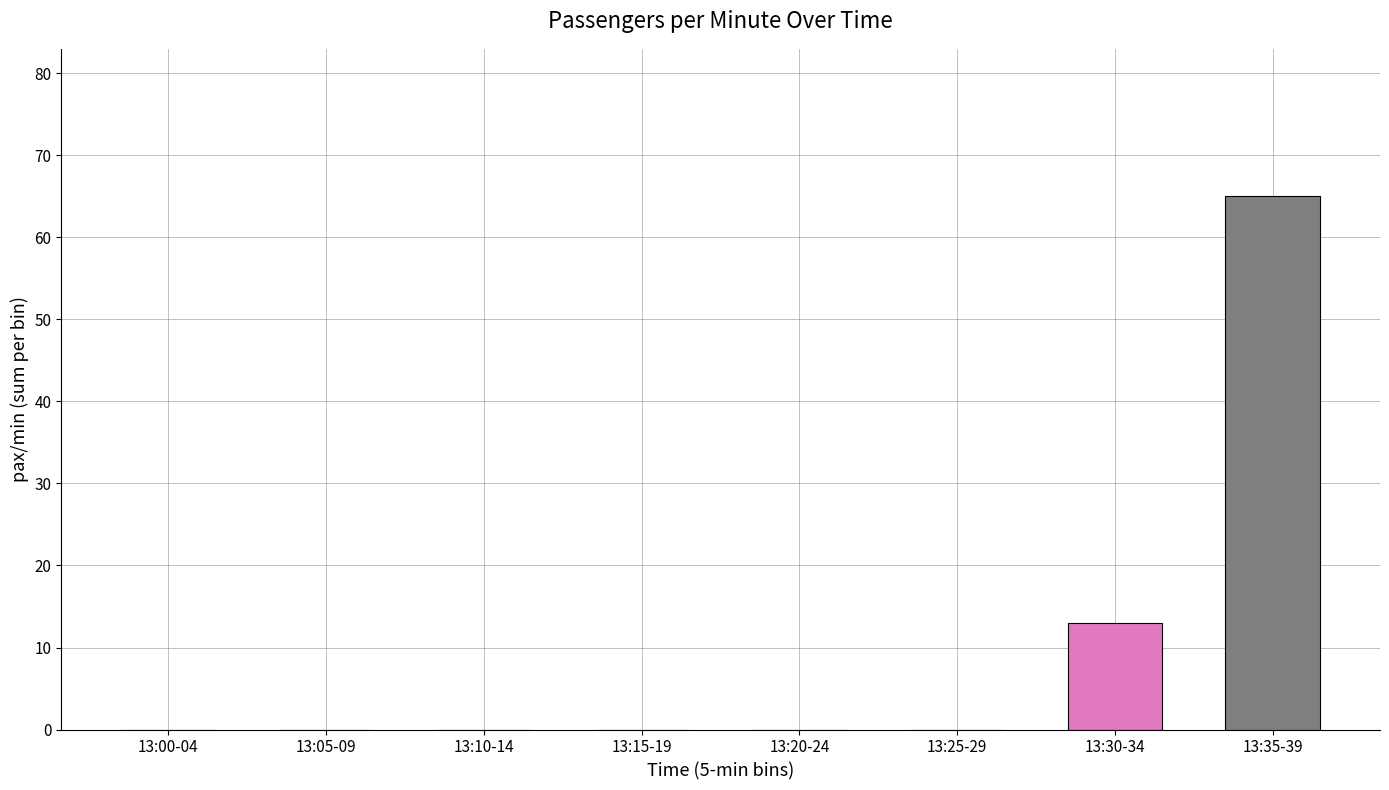

What is the maximum value shown in the chart?

65